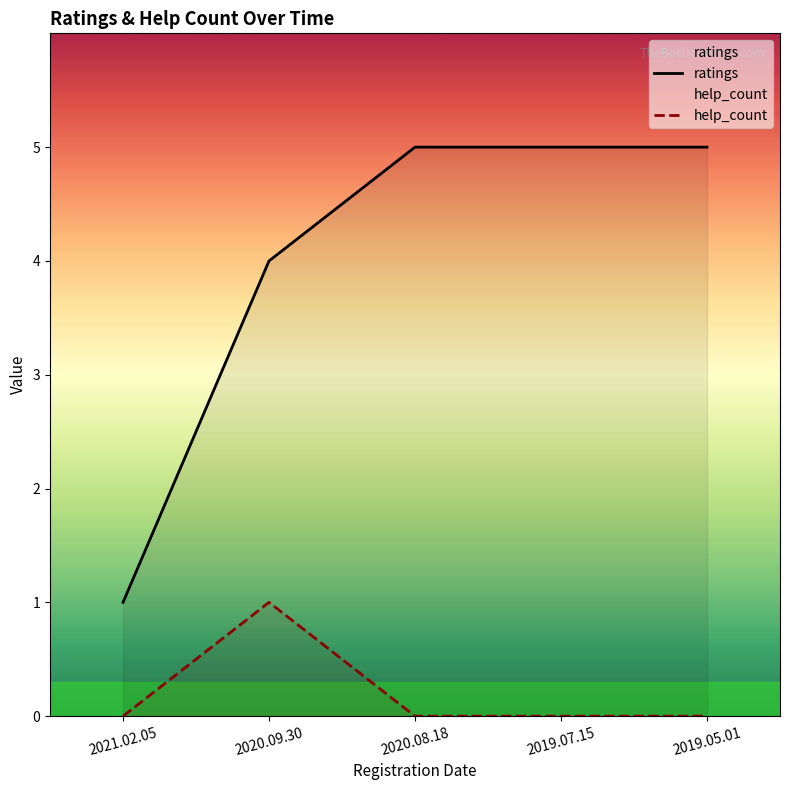

How many data points in ratings are less than 5?

2